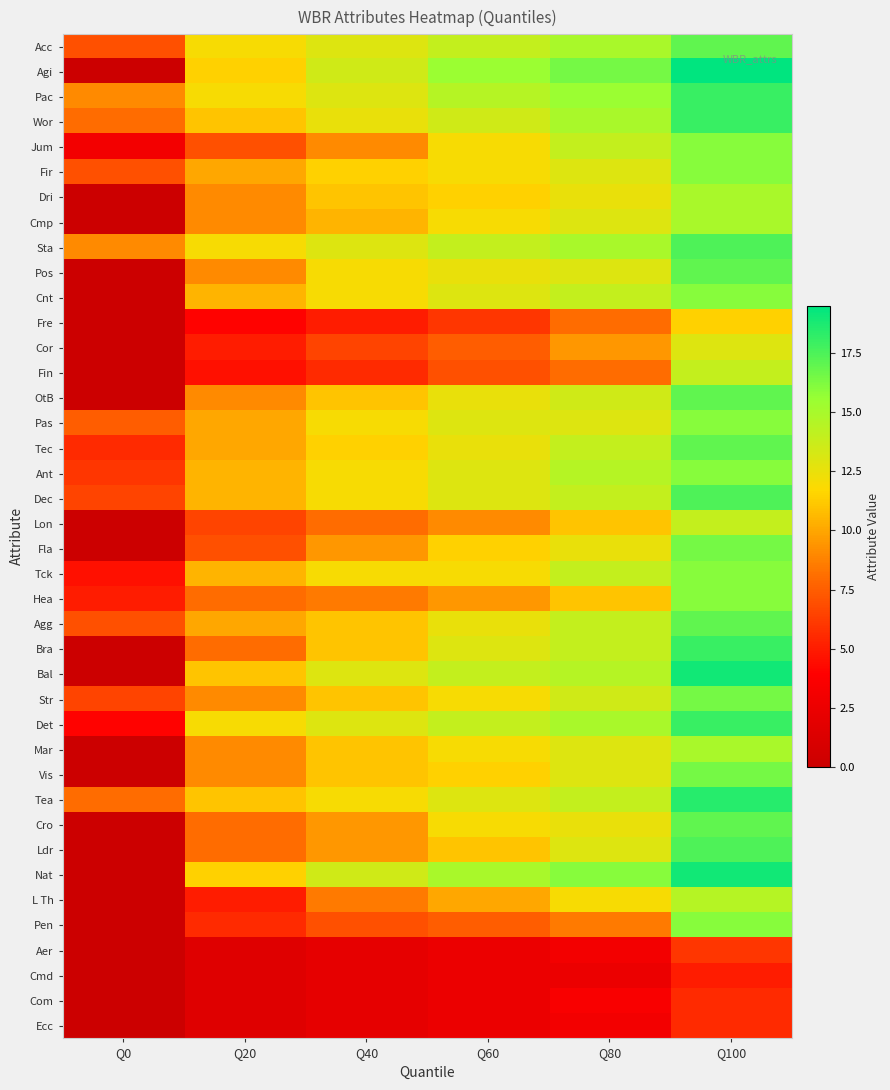

At Q0, list the series in order from largest to smallest.

Pac, Sta, Wor, Tea, Pas, Acc, Fir, Agg, Dec, Str, Ant, Tec, Hea, Tck, Det, Jum, Agi, Dri, Cmp, Pos, Cnt, Fre, Cor, Fin, OtB, Lon, Fla, Bra, Bal, Mar, Vis, Cro, Ldr, Nat, L Th, Pen, Aer, Cmd, Com, Ecc